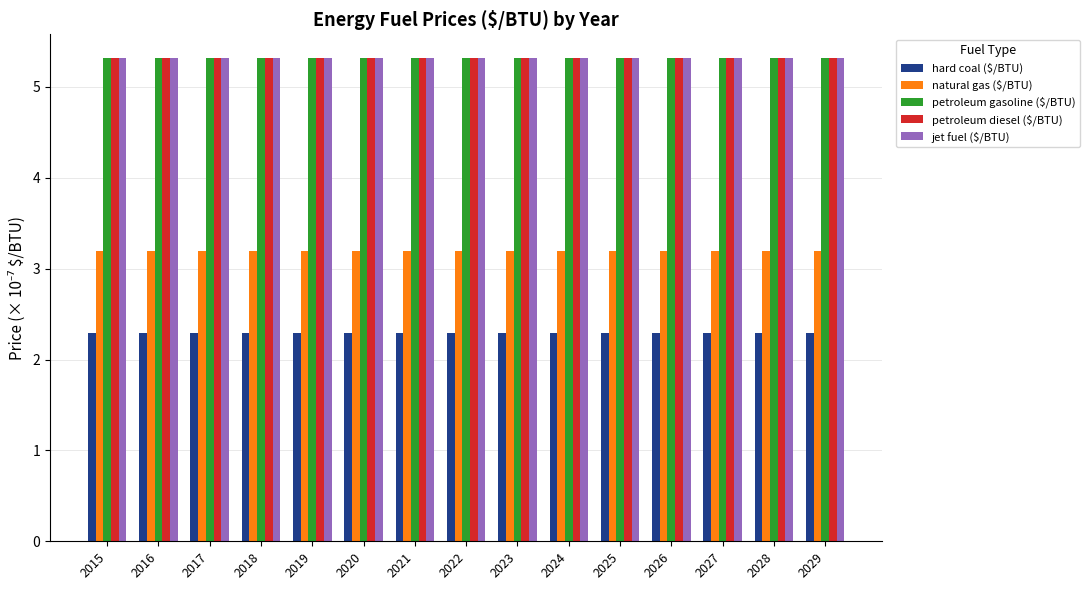

What is the total value across all series at 2016?

21.4